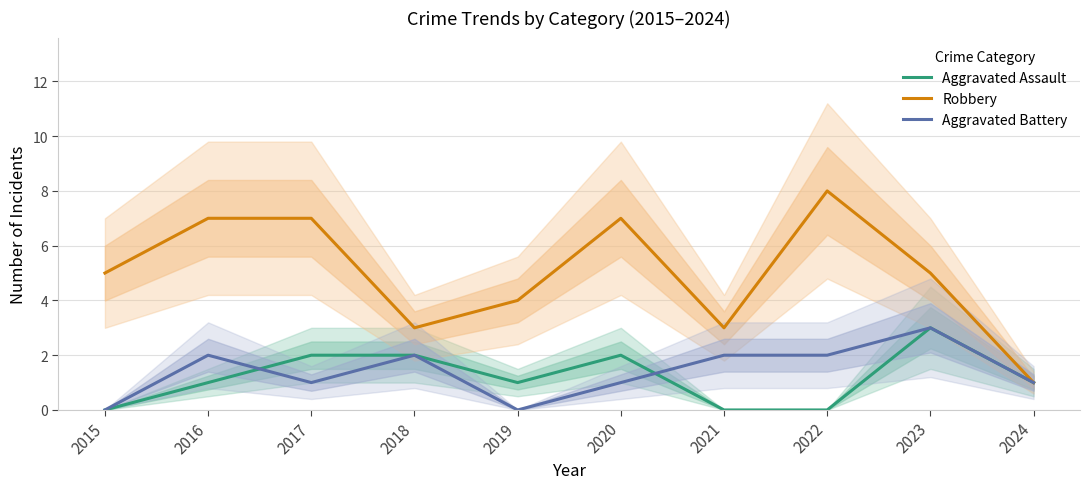

Between 2016 and 2015, which is larger?

2016